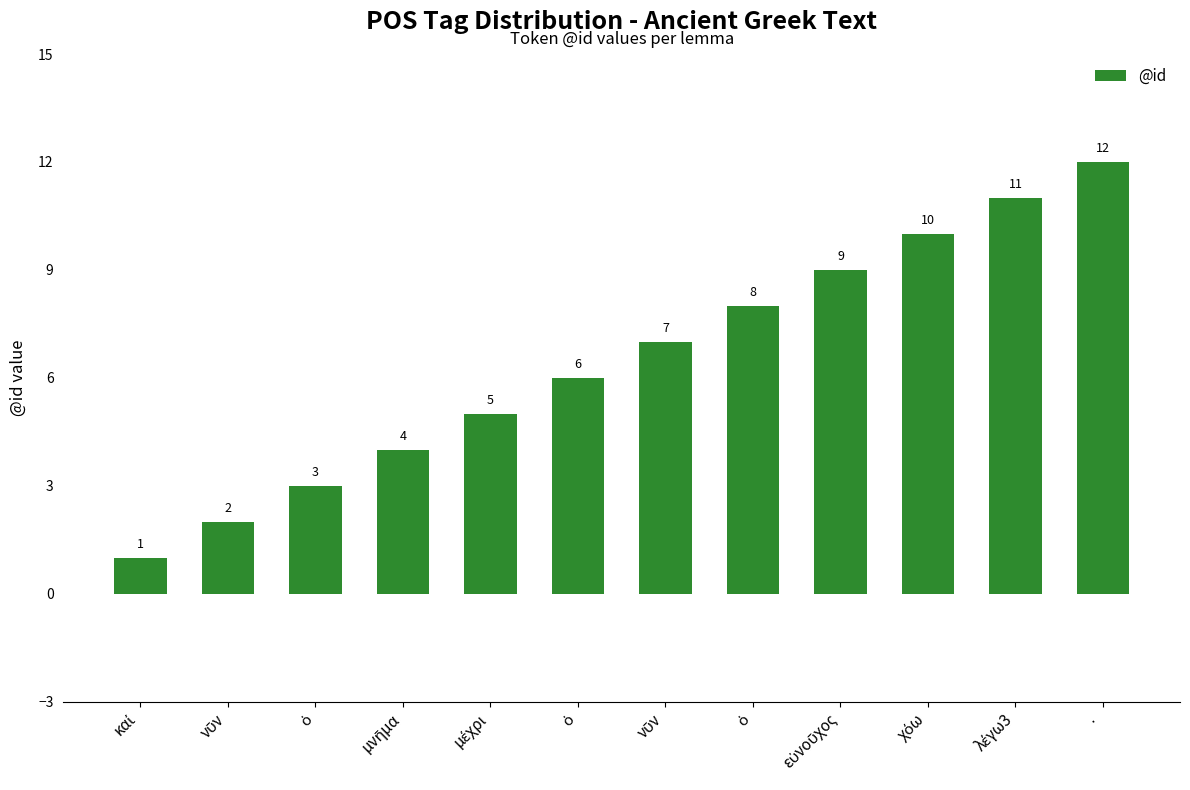

Reading left to right, extract all data points from this chart.

1	2	3	4	5	6	7	8	9	10	11	12